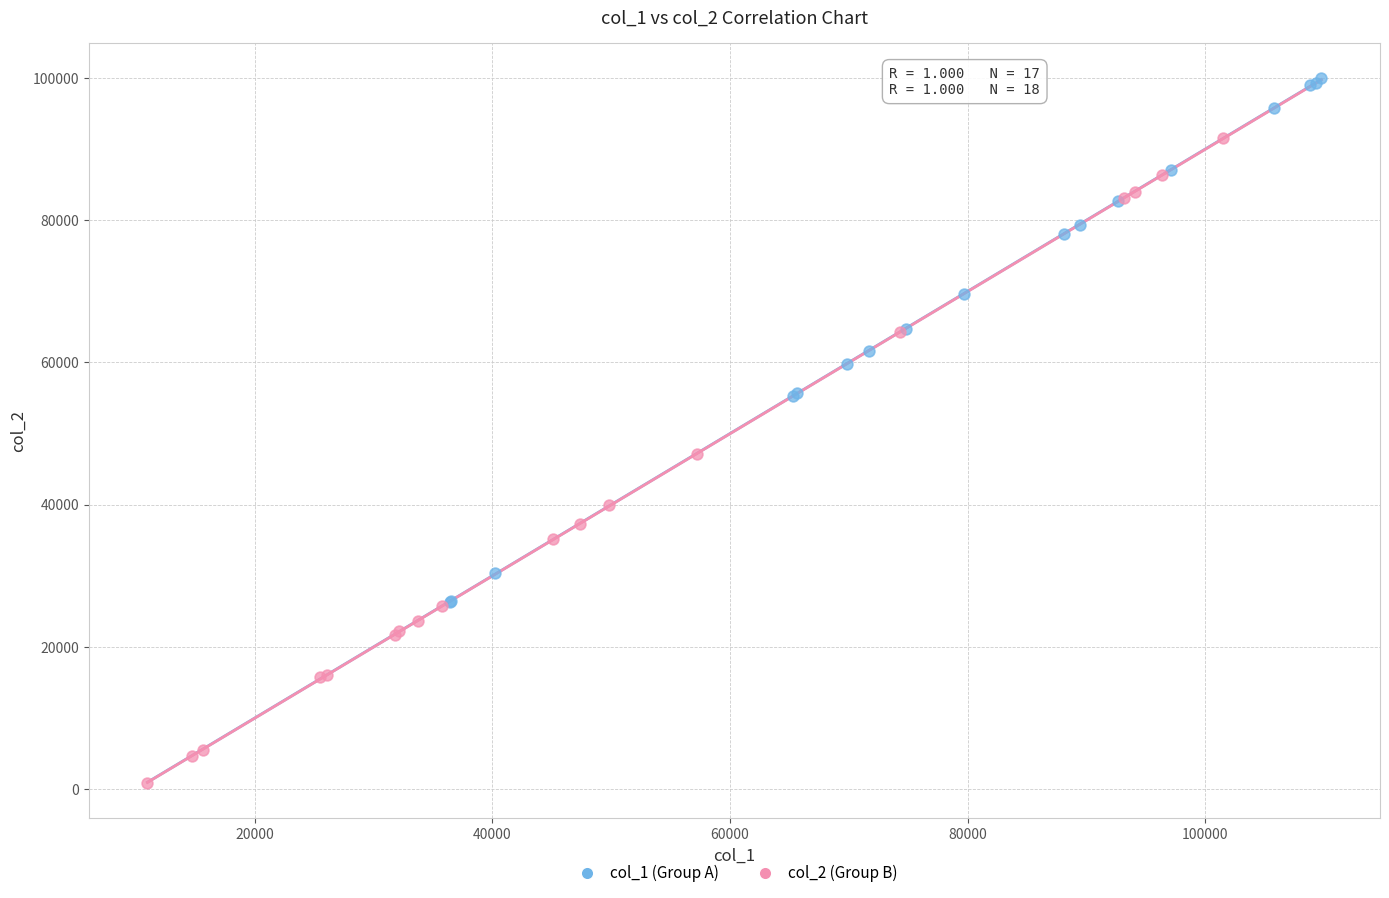

Which series reaches the maximum Y coordinate?

col_1 (Group A)